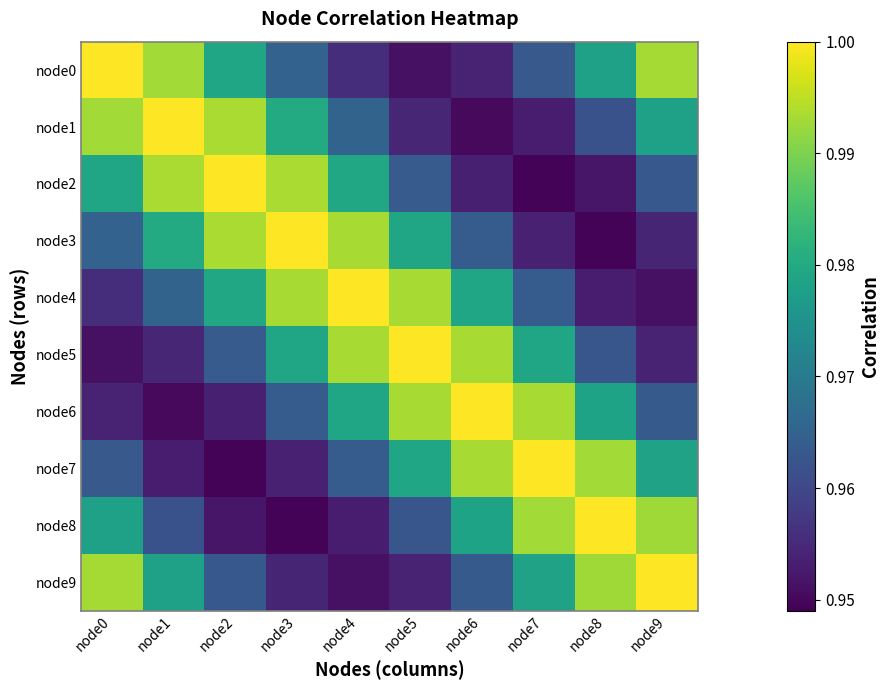

Reading left to right, what are all the values shown in this chart?

node0: node0=1.0	node1=1.0	node2=1.0	node3=1.0	node4=1.0	node5=1.0	node6=1.0	node7=1.0	node8=1.0	node9=1.0
node1: node0=1.0	node1=1.0	node2=1.0	node3=1.0	node4=1.0	node5=1.0	node6=1.0	node7=1.0	node8=1.0	node9=1.0
node2: node0=1.0	node1=1.0	node2=1.0	node3=1.0	node4=1.0	node5=1.0	node6=1.0	node7=0.9	node8=1.0	node9=1.0
node3: node0=1.0	node1=1.0	node2=1.0	node3=1.0	node4=1.0	node5=1.0	node6=1.0	node7=1.0	node8=0.9	node9=1.0
node4: node0=1.0	node1=1.0	node2=1.0	node3=1.0	node4=1.0	node5=1.0	node6=1.0	node7=1.0	node8=1.0	node9=1.0
node5: node0=1.0	node1=1.0	node2=1.0	node3=1.0	node4=1.0	node5=1.0	node6=1.0	node7=1.0	node8=1.0	node9=1.0
node6: node0=1.0	node1=1.0	node2=1.0	node3=1.0	node4=1.0	node5=1.0	node6=1.0	node7=1.0	node8=1.0	node9=1.0
node7: node0=1.0	node1=1.0	node2=0.9	node3=1.0	node4=1.0	node5=1.0	node6=1.0	node7=1.0	node8=1.0	node9=1.0
node8: node0=1.0	node1=1.0	node2=1.0	node3=0.9	node4=1.0	node5=1.0	node6=1.0	node7=1.0	node8=1.0	node9=1.0
node9: node0=1.0	node1=1.0	node2=1.0	node3=1.0	node4=1.0	node5=1.0	node6=1.0	node7=1.0	node8=1.0	node9=1.0